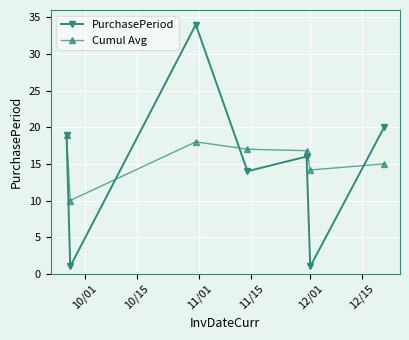

How many data points does each series have?

7